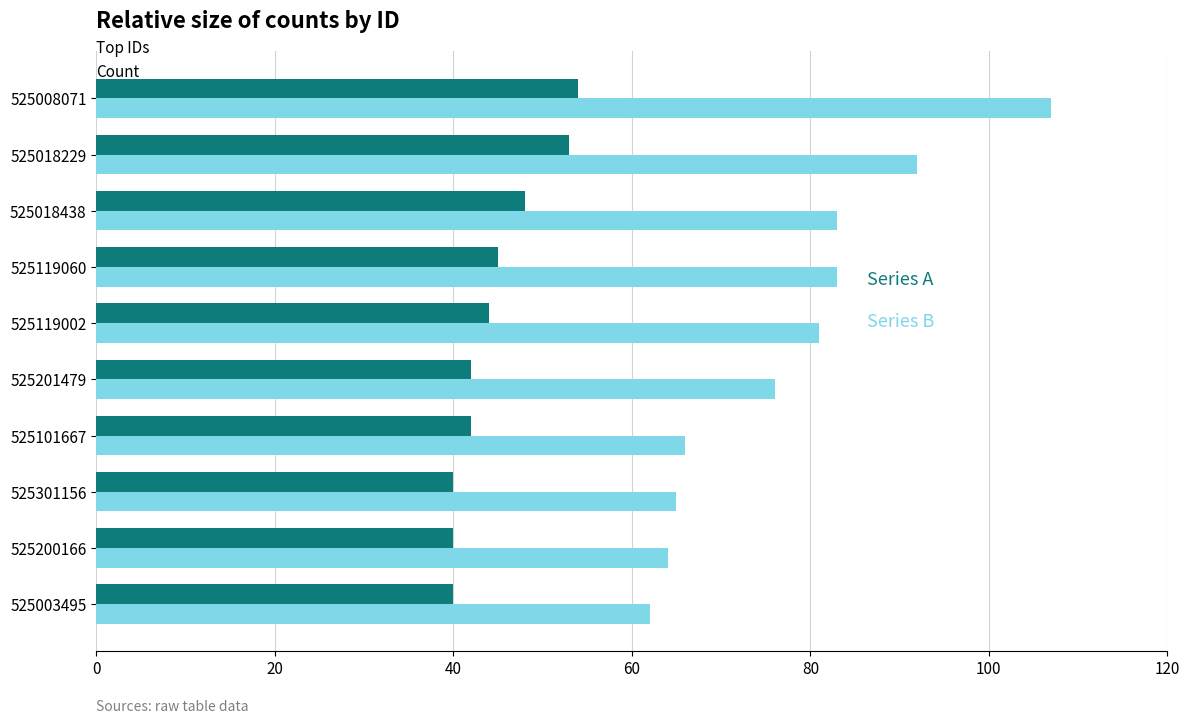

What is the total value across all series at 525201479?

118